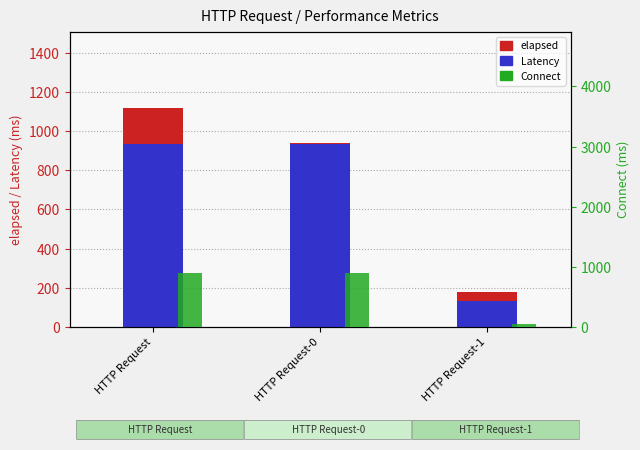

The value of Connect at HTTP Request is 893.3. True or false?

True